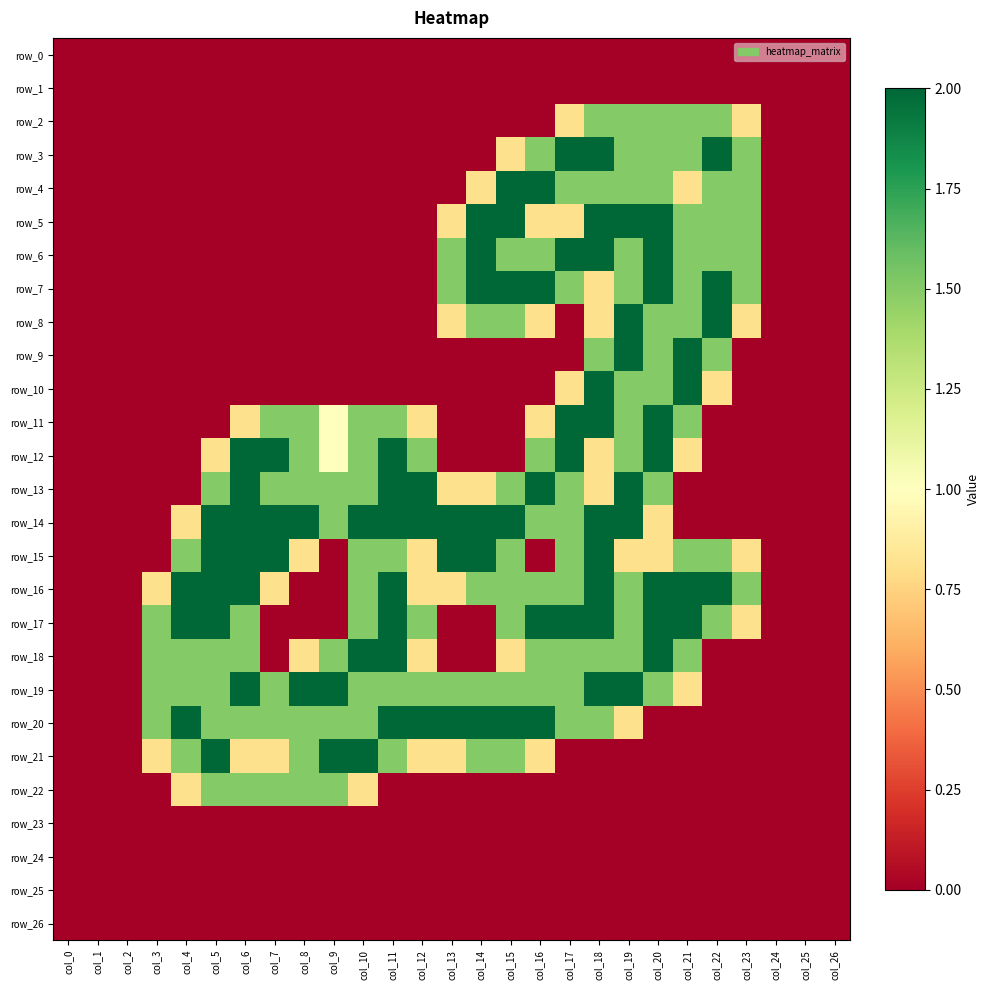

How many distinct data groups are displayed?

27